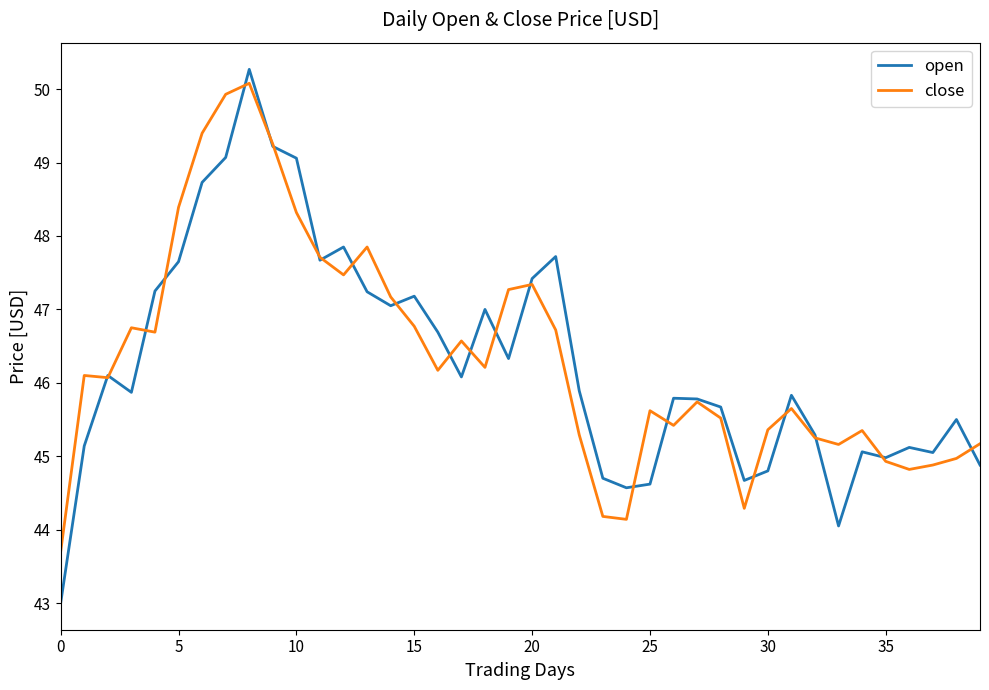

Which series has the largest range (max minus min)?

open